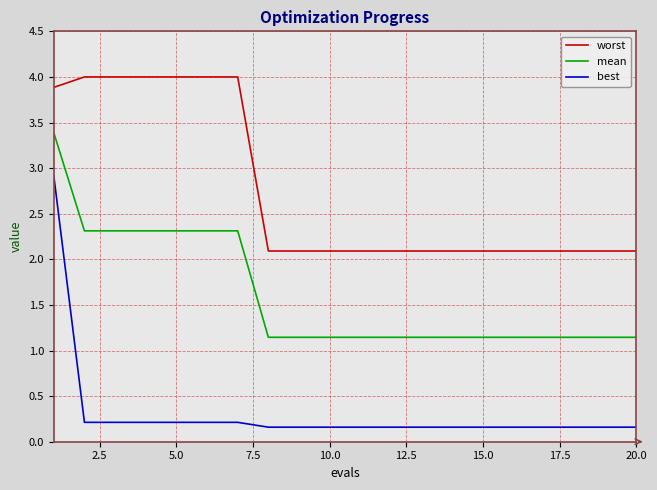

At how many categories does at least one series exceed 1?

20